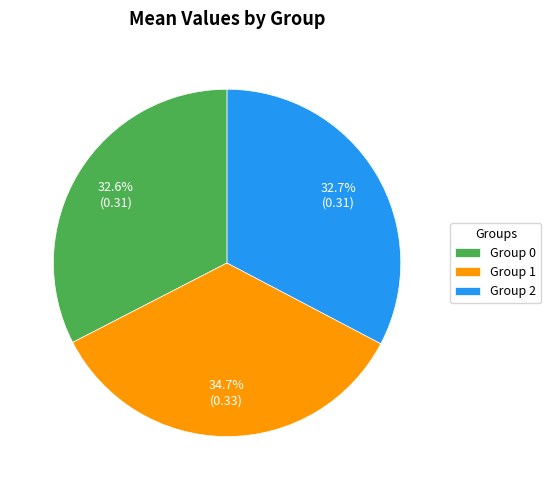

To the nearest percent, what is the average slice percentage?

33%